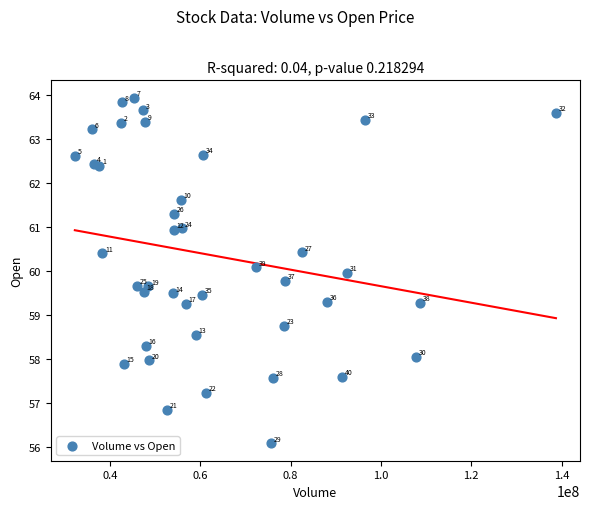

What Y value in the scatter plot is closest to 60?

60.0